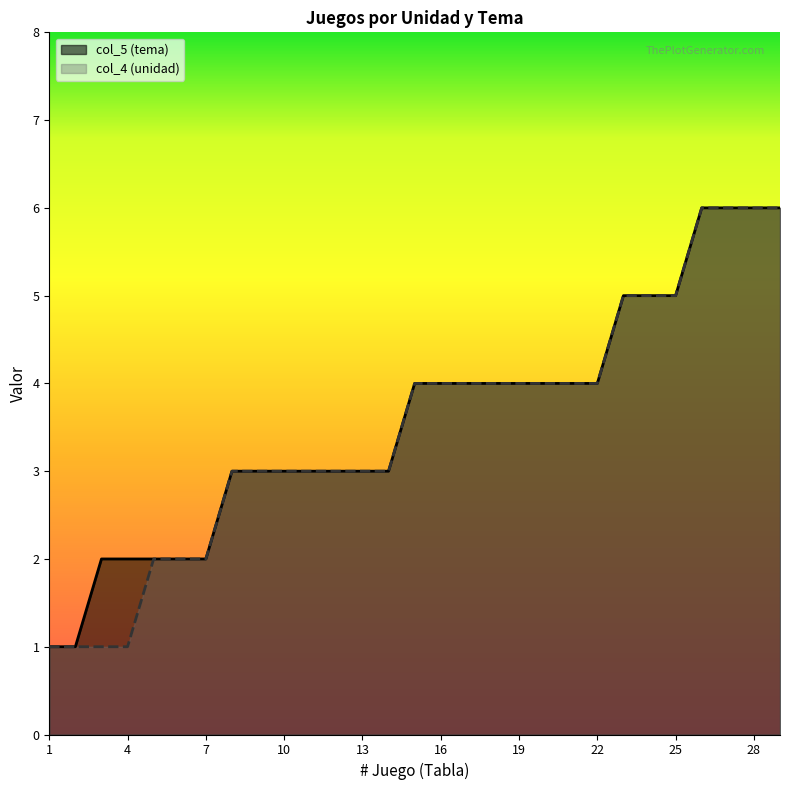

Which series has the widest spread of values?

col_5 (tema)